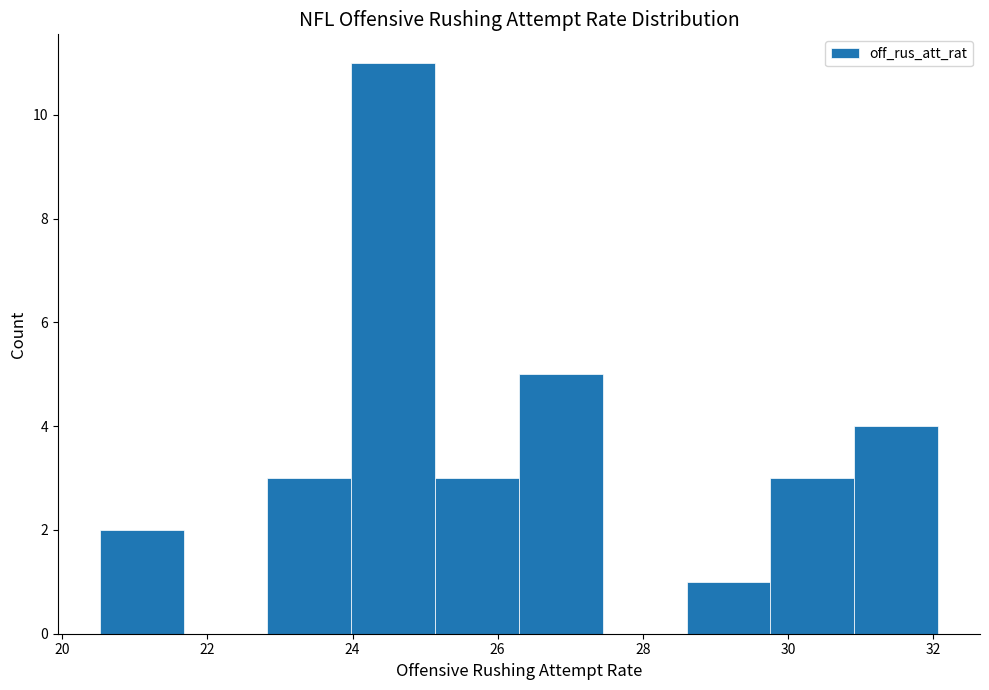

Reading left to right, transcribe this chart: for each bar, give the range it covers on the x-axis and its height. Neither the bar edges nor the heights are printed on the chart, so give them approximately, as read against the axes.

20.6 to 21.6: 2
21.6 to 22.8: 0
22.8 to 24.0: 3
24.0 to 25.2: 11
25.2 to 26.2: 3
26.2 to 27.4: 5
27.4 to 28.6: 0
28.6 to 29.8: 1
29.8 to 31.0: 3
31.0 to 32.0: 4